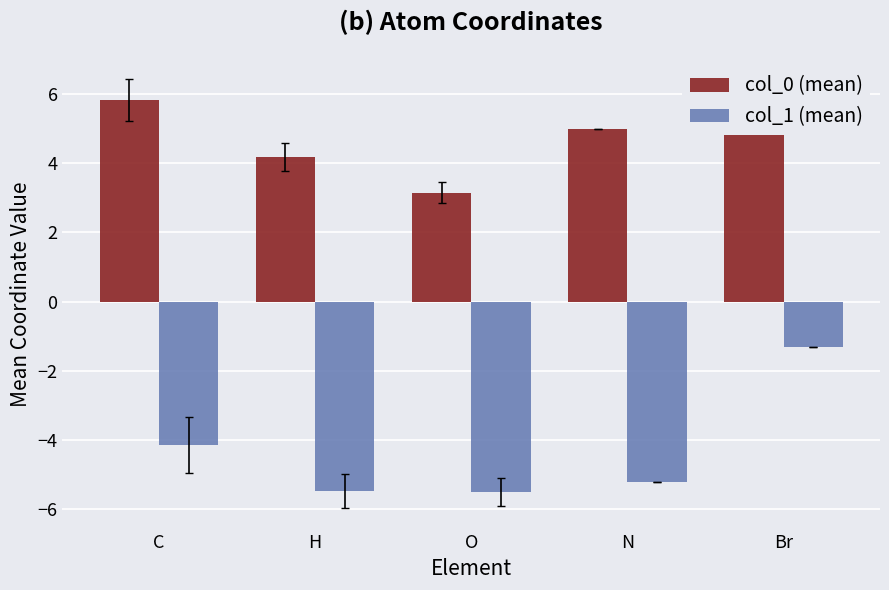

What is the difference between the highest and lowest values at O?

8.7